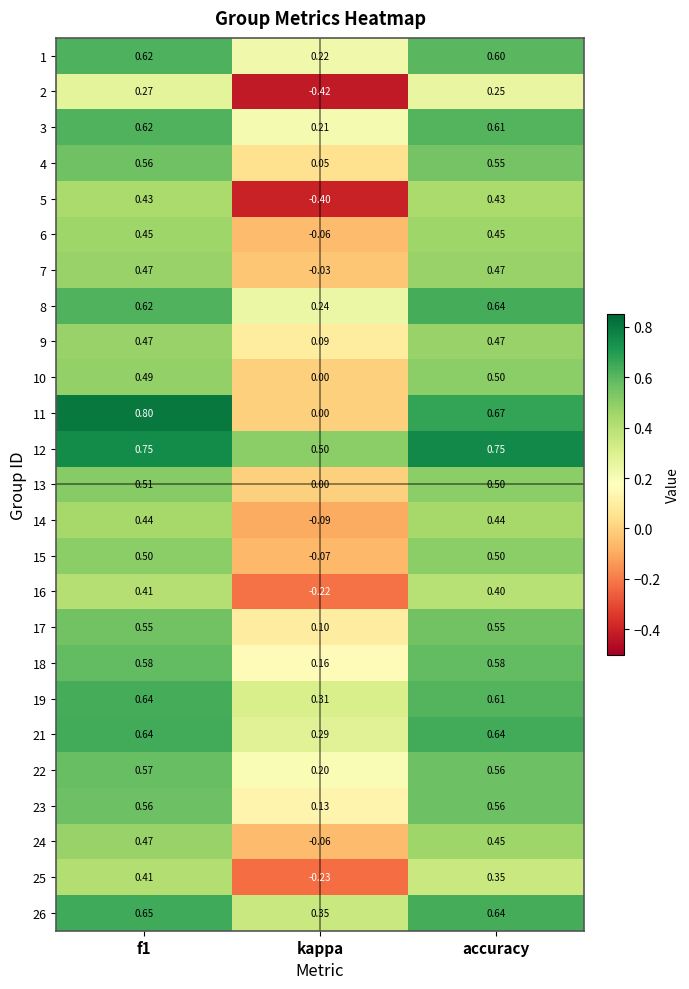

Where is 10 nearest to the value 0?

kappa